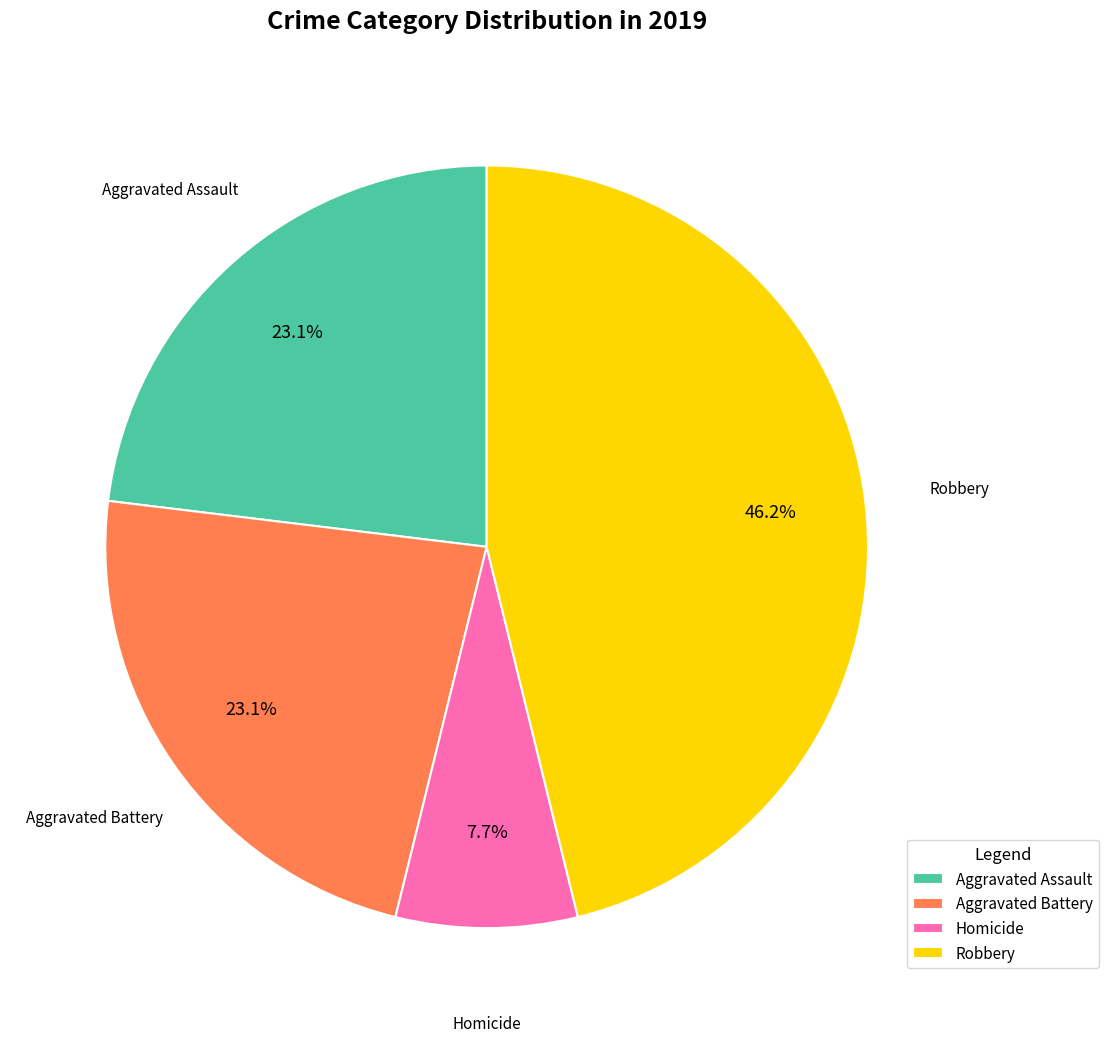

Is it true that Robbery is 46% of the pie?

True